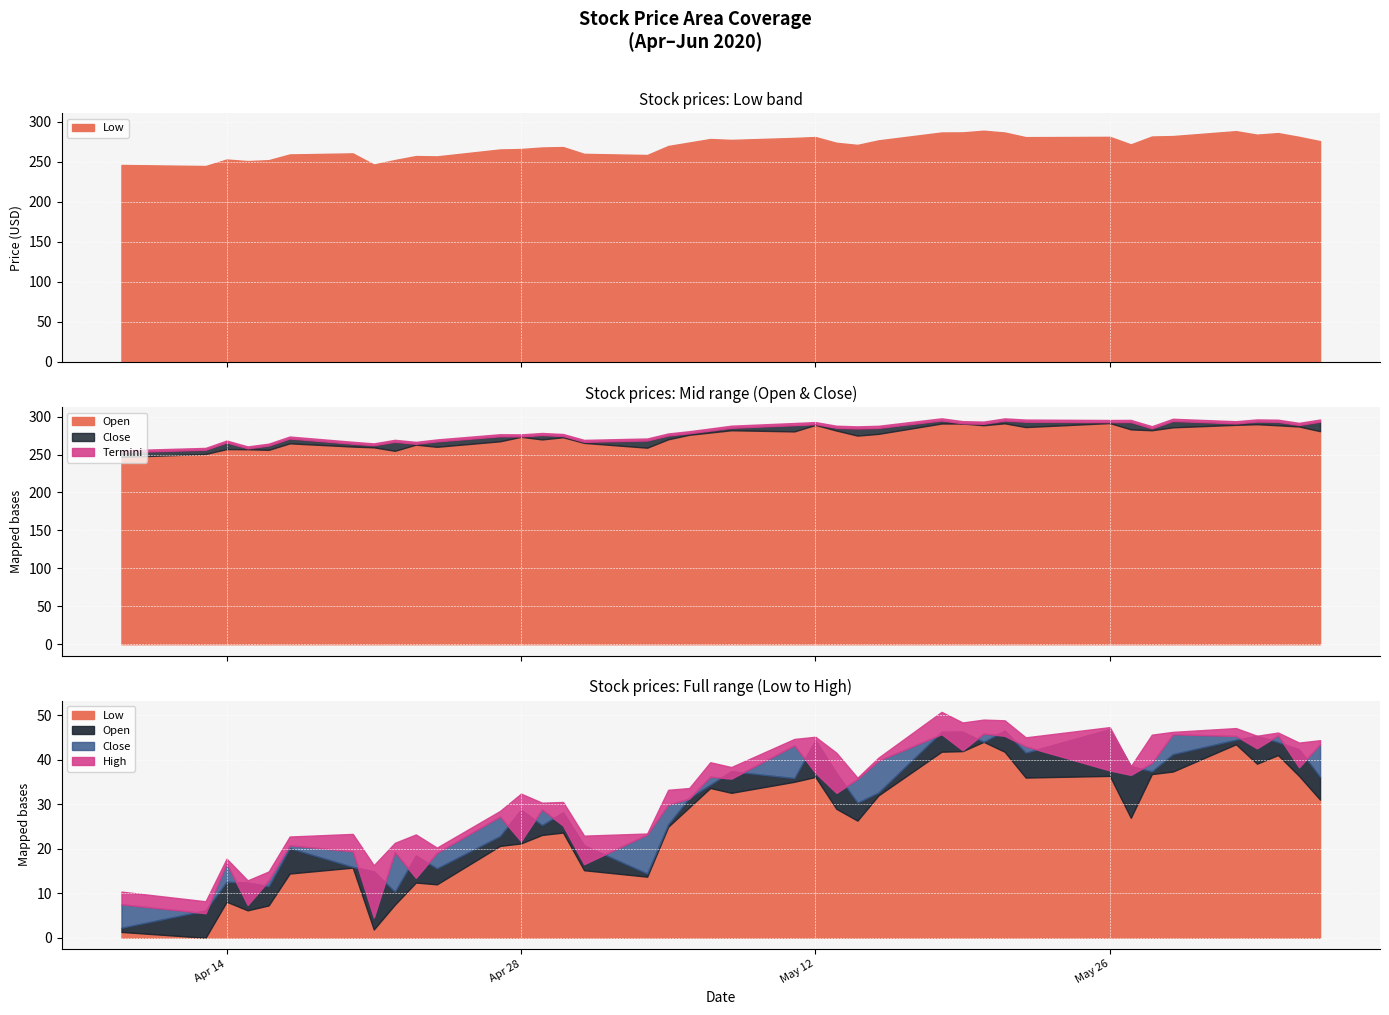

Is it true that Open equals 363.7 at 19?

False